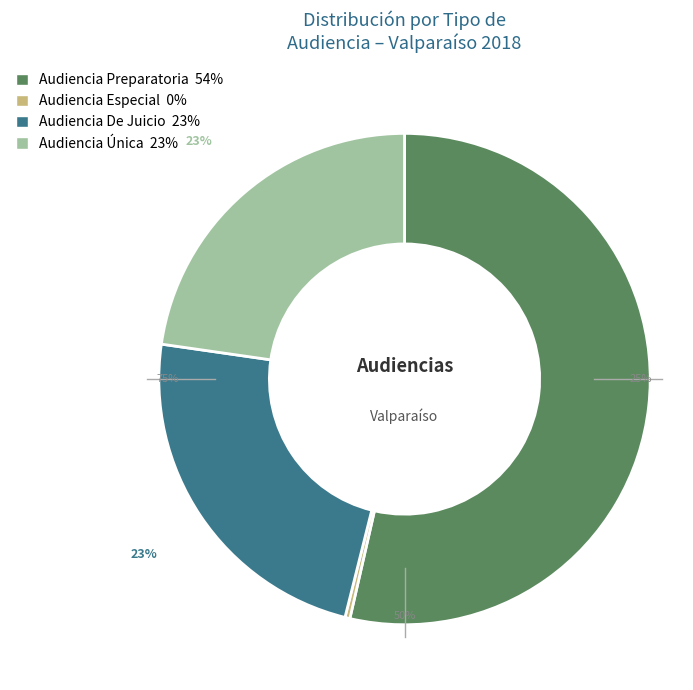

Count the number of slices in the pie.

4